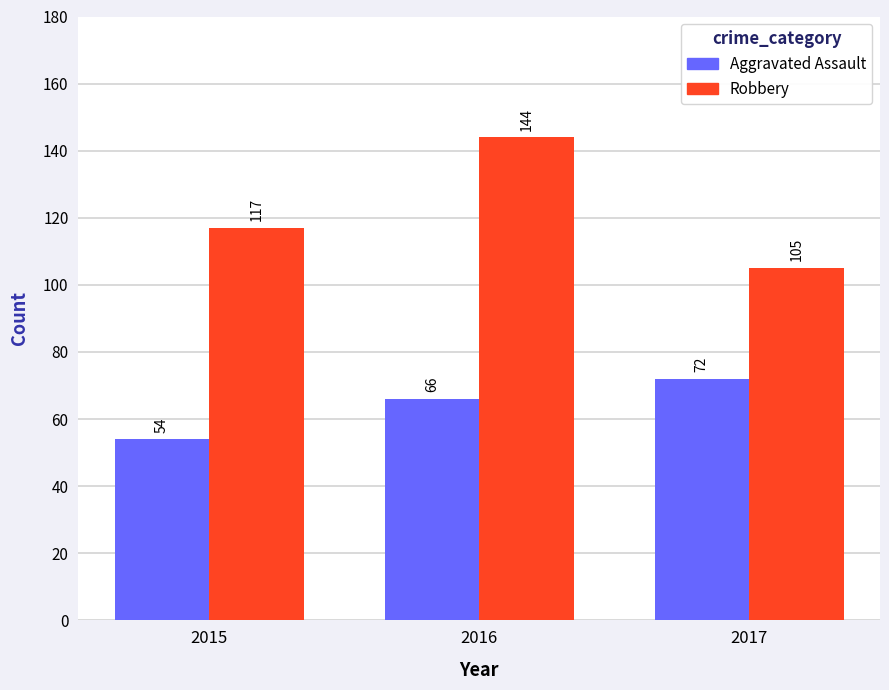

List the labels in order of Aggravated Assault value, smallest first.

2015, 2016, 2017